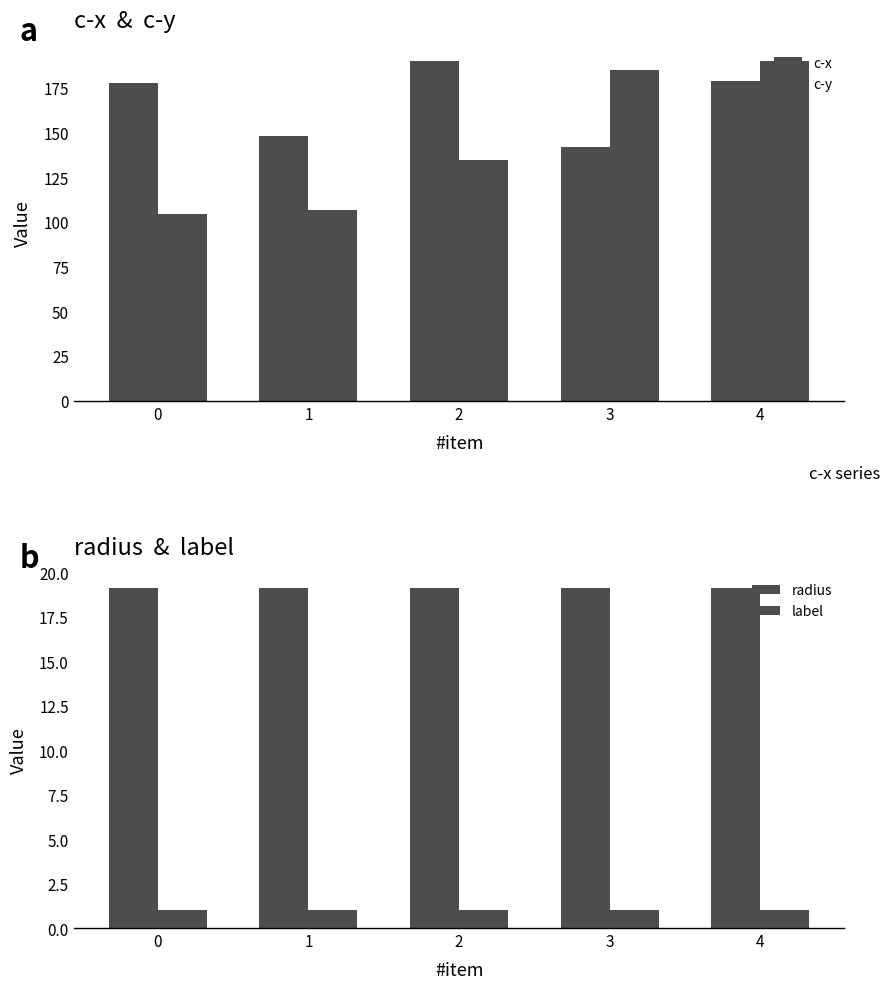

Which series changed the most between 0 and 2?

c-y